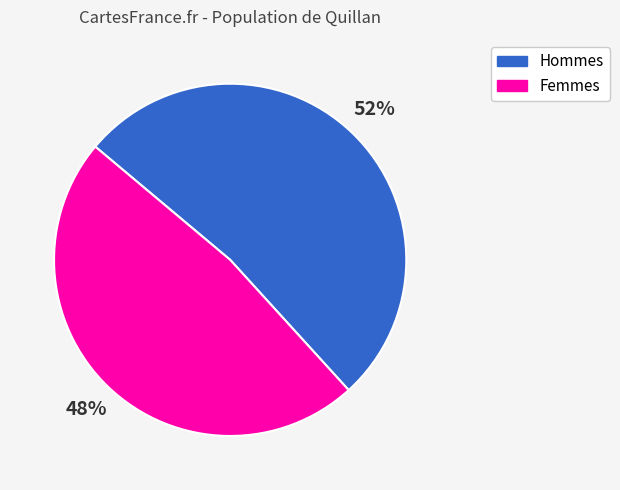

To the nearest percent, what portion does Femmes represent?

48%